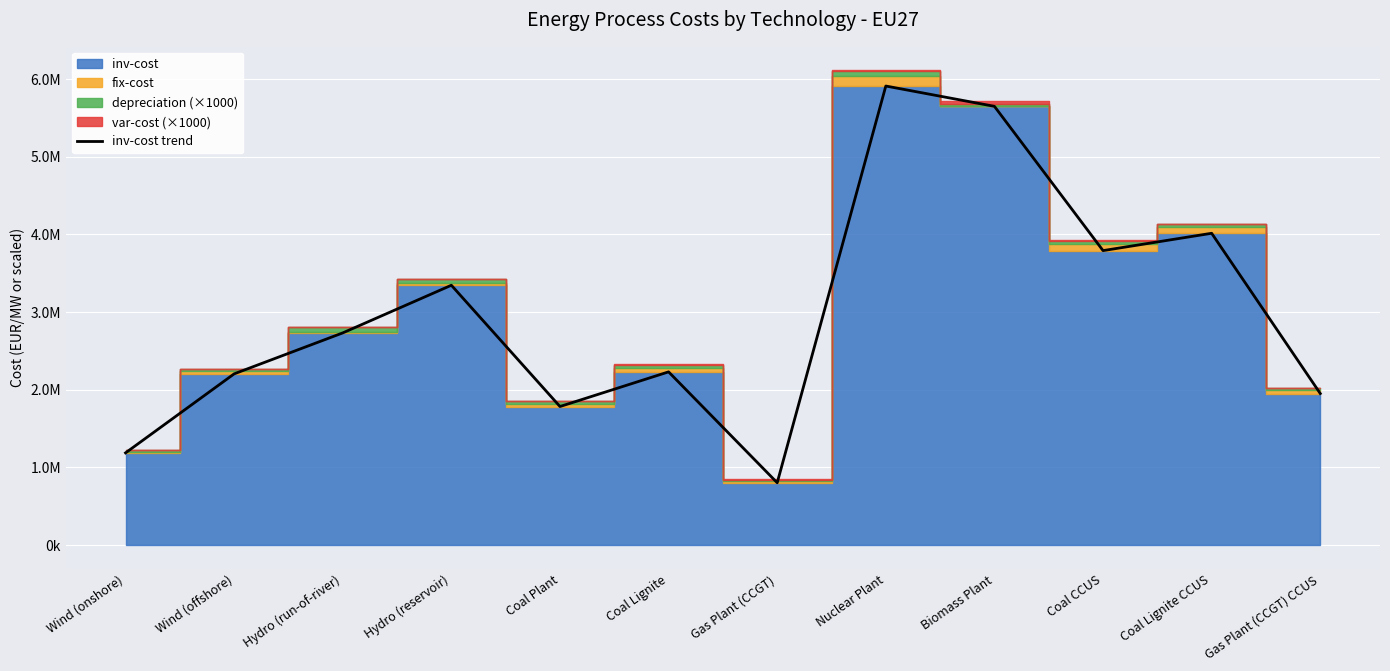

List the labels in order of value, largest first.

Nuclear Plant, Biomass Plant, Coal Lignite CCUS, Coal CCUS, Hydro (reservoir), Hydro (run-of-river), Coal Lignite, Wind (offshore), Gas Plant (CCGT) CCUS, Coal Plant, Wind (onshore), Gas Plant (CCGT)